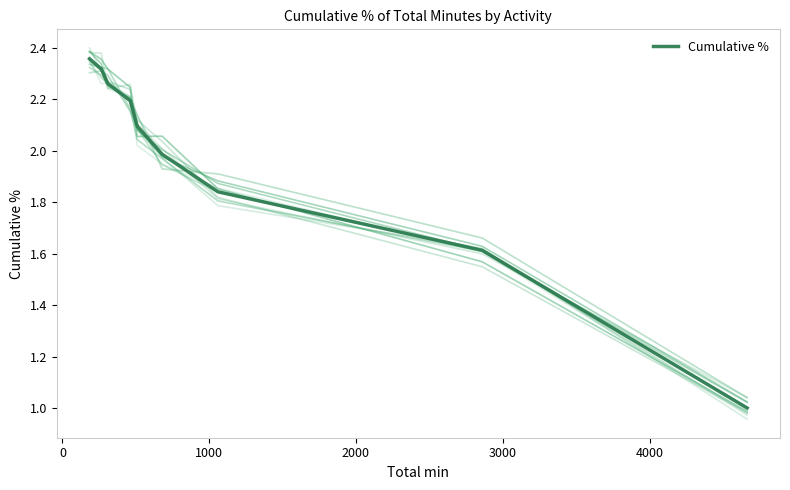

Which category has the highest value across all series?

8